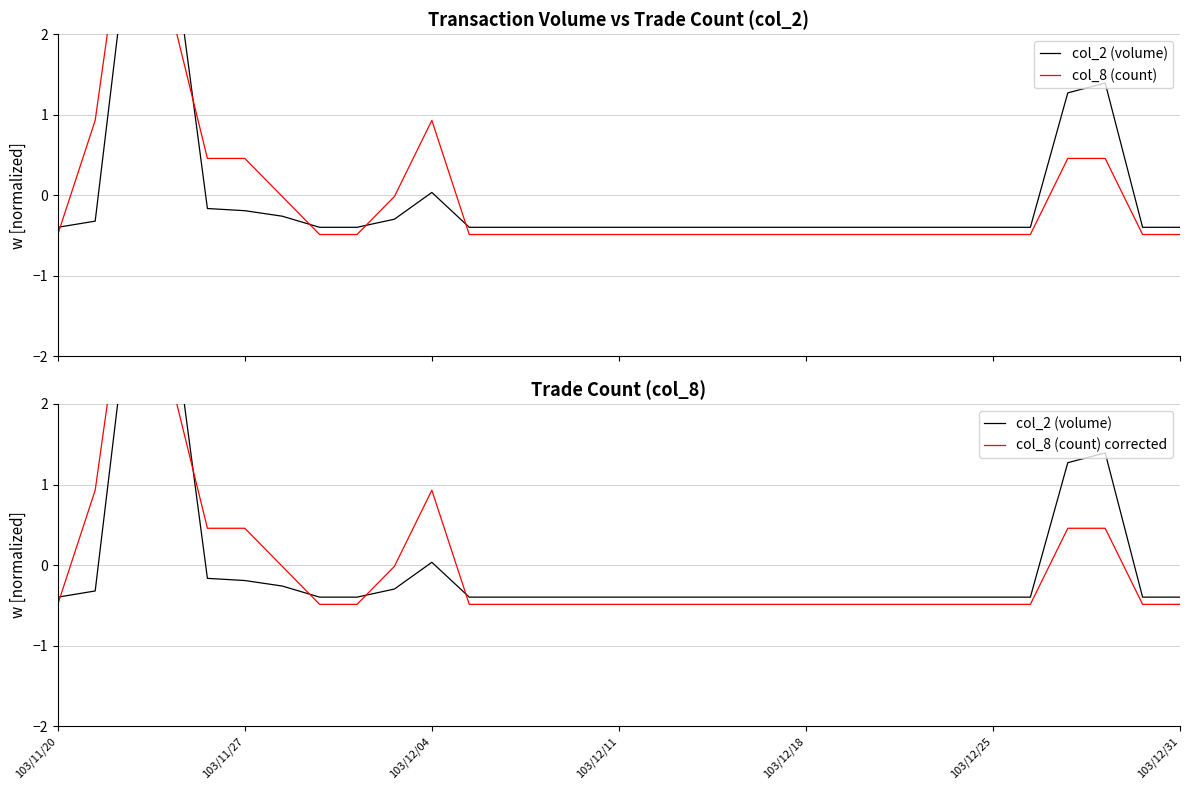

Which series changed the most between 21 and 30?

col_2 (volume)